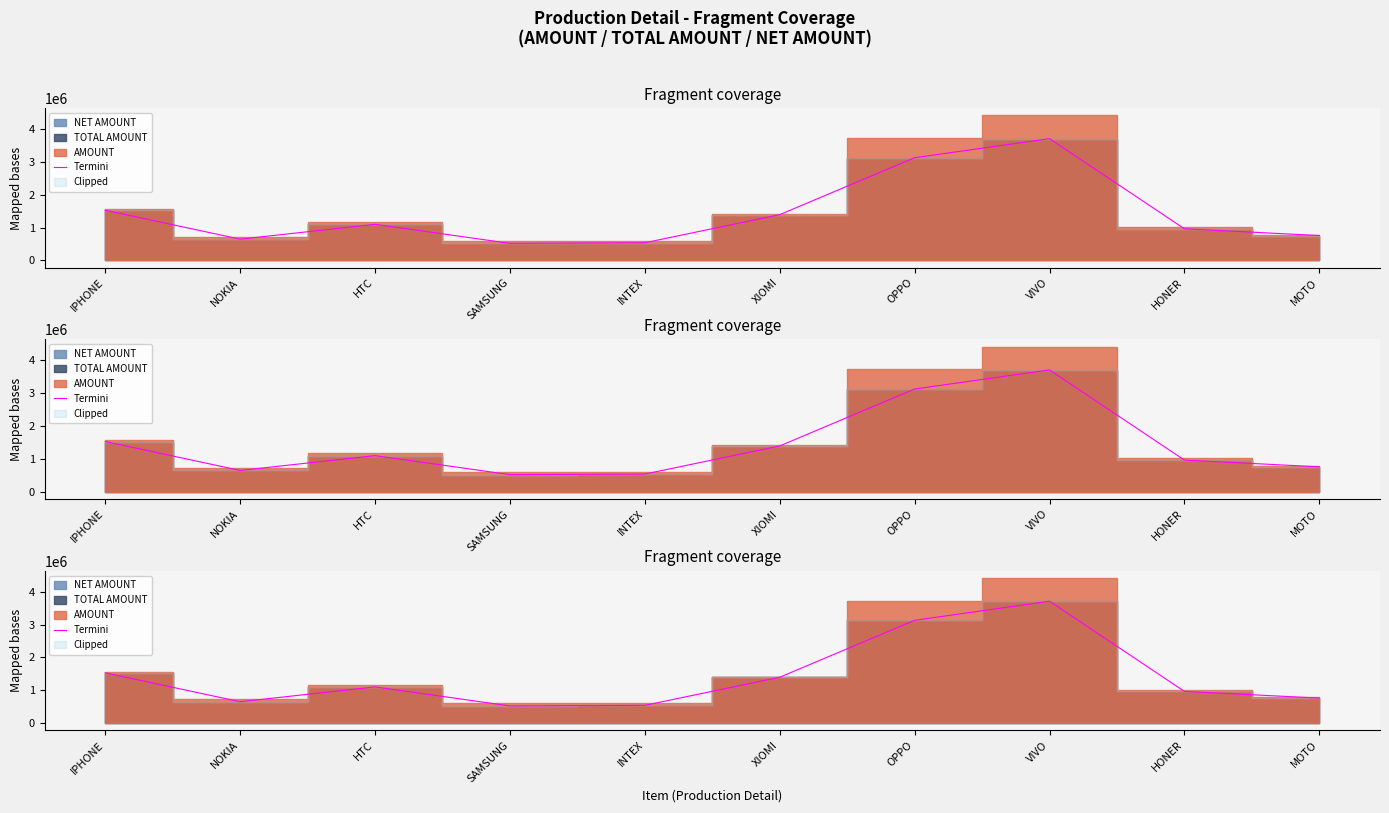

Is it true that the value at NOKIA is 648000?

True